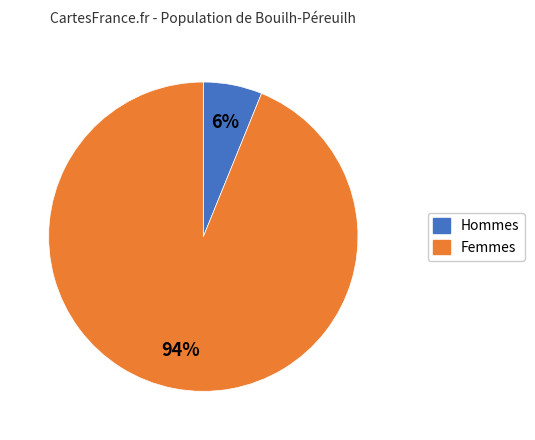

Is there a majority slice in this chart?

Yes